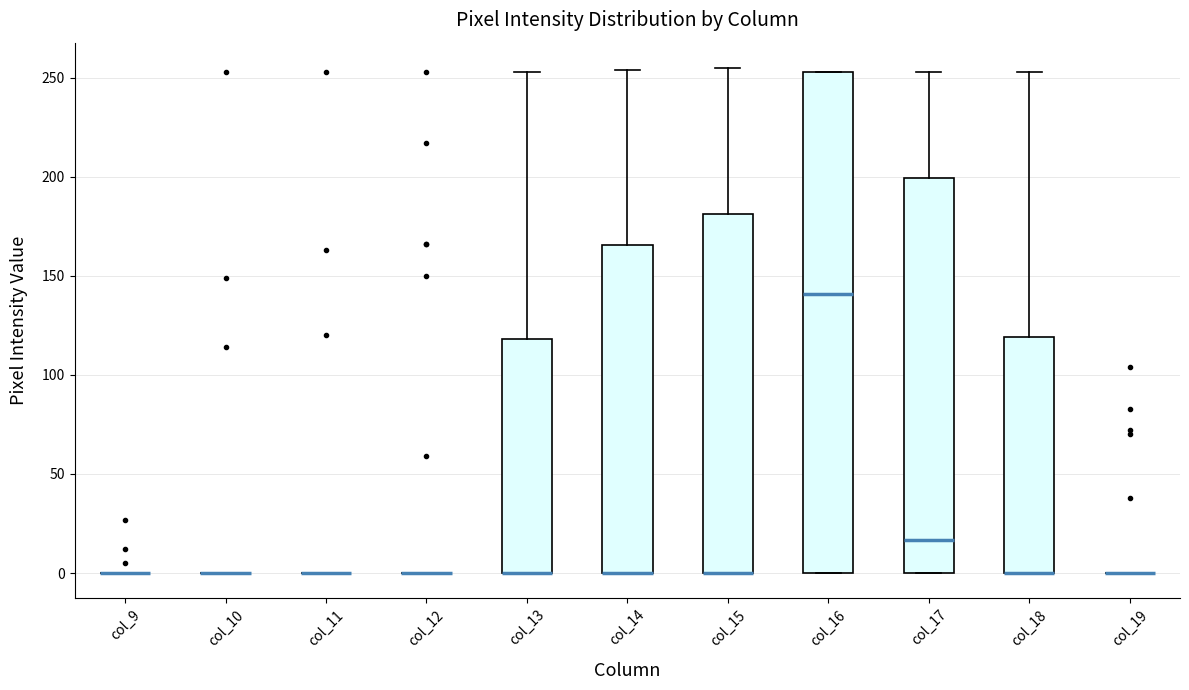

Reading left to right, transcribe this box plot: for each box, give where its median line is, the range the box spans, and where its two whiskers end, as read against the y-axis. The values are not printed on the chart, so give them approximately, as read against the axis.

col_9: box collapsed to a line at 0, whiskers 0 to 0
col_10: box collapsed to a line at 0, whiskers 0 to 0
col_11: box collapsed to a line at 0, whiskers 0 to 0
col_12: box collapsed to a line at 0, whiskers 0 to 0
col_13: median 0 (drawn on the box's lower edge), box 0 to 120, whiskers 0 to 255
col_14: median 0 (drawn on the box's lower edge), box 0 to 165, whiskers 0 to 255
col_15: median 0 (drawn on the box's lower edge), box 0 to 180, whiskers 0 to 255
col_16: median 140, box 0 to 255, whiskers 0 to 255
col_17: median 15, box 0 to 200, whiskers 0 to 255
col_18: median 0 (drawn on the box's lower edge), box 0 to 120, whiskers 0 to 255
col_19: box collapsed to a line at 0, whiskers 0 to 0